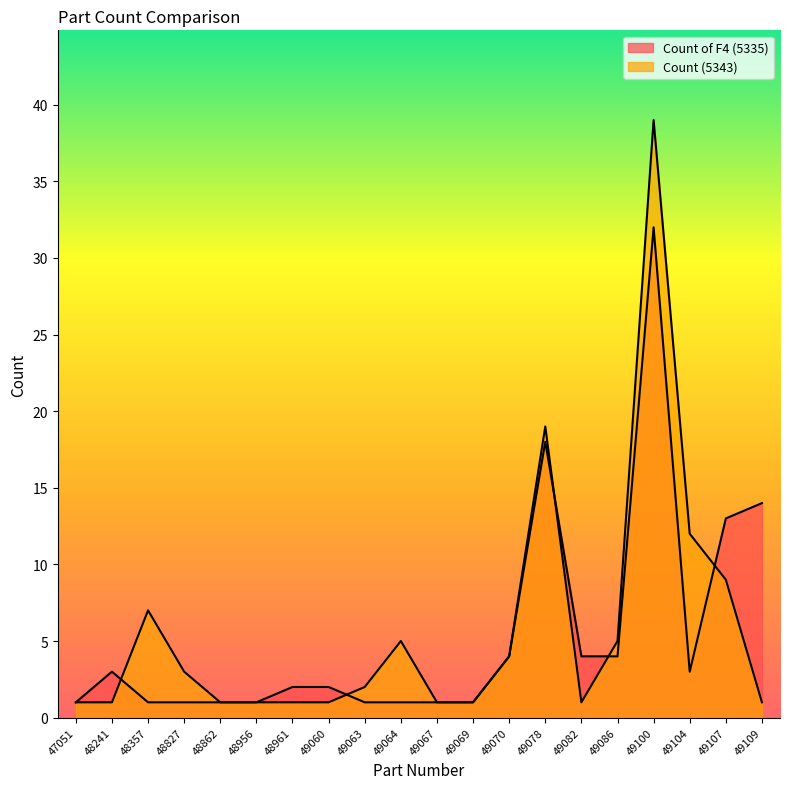

Reading right to left, what are all the values shown in this chart?

Count of F4 (5335): 49109=14	49107=13	49104=3	49100=32	49086=4	49082=4	49078=18	49070=4	49069=1	49067=1	49064=1	49063=1	49060=2	48961=2	48956=1	48862=1	48827=1	48357=1	48241=3	47051=1
Count (5343): 49109=1	49107=9	49104=12	49100=39	49086=5	49082=1	49078=19	49070=4	49069=1	49067=1	49064=5	49063=2	49060=1	48961=1	48956=1	48862=1	48827=3	48357=7	48241=1	47051=1